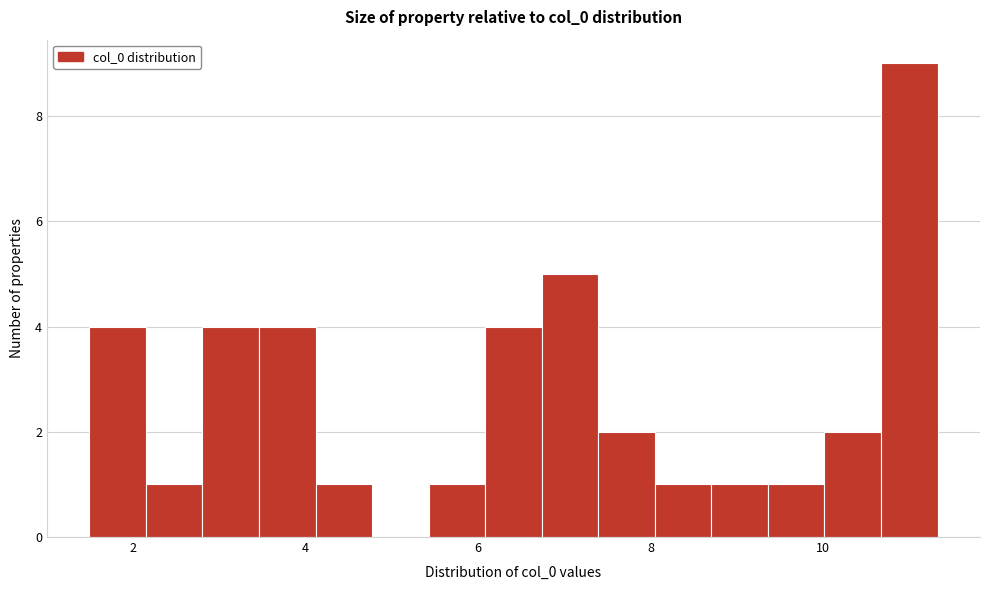

Read against the x-axis, roughly where is the centre of the tallest bar?

11.0